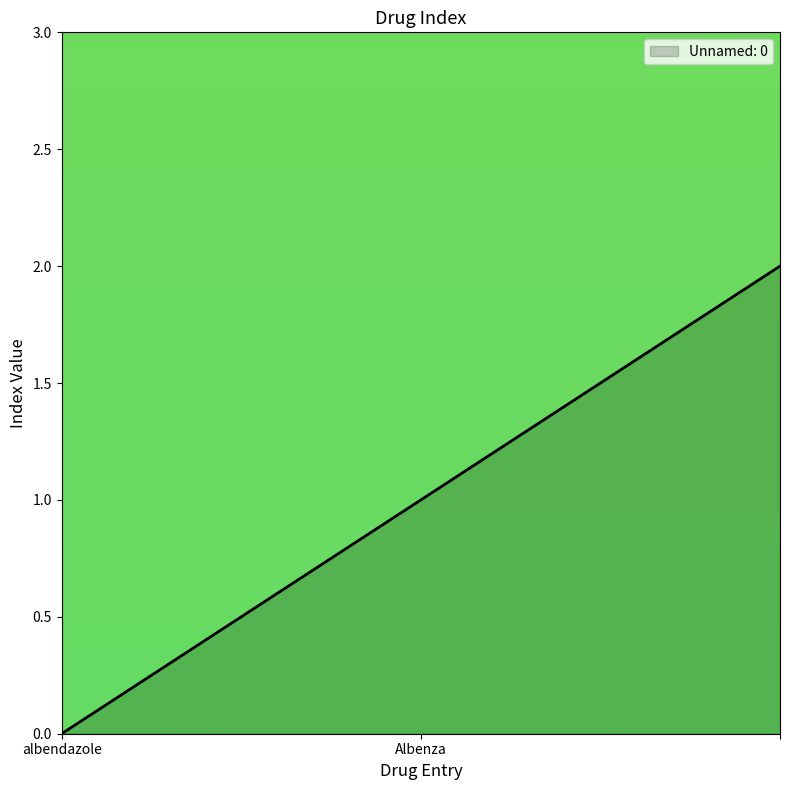

Is this an area chart (filled region under the line)?

Yes